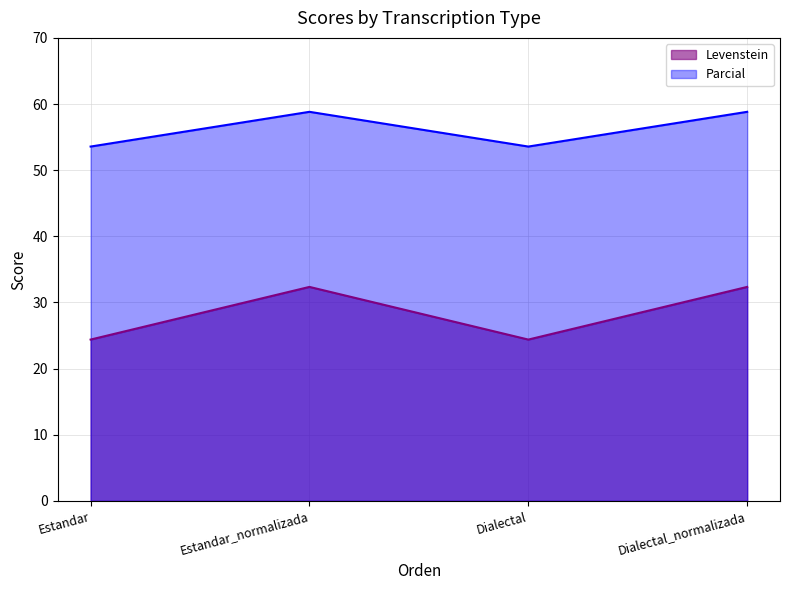

True or false: Parcial and Levenstein intersect in this chart.

False